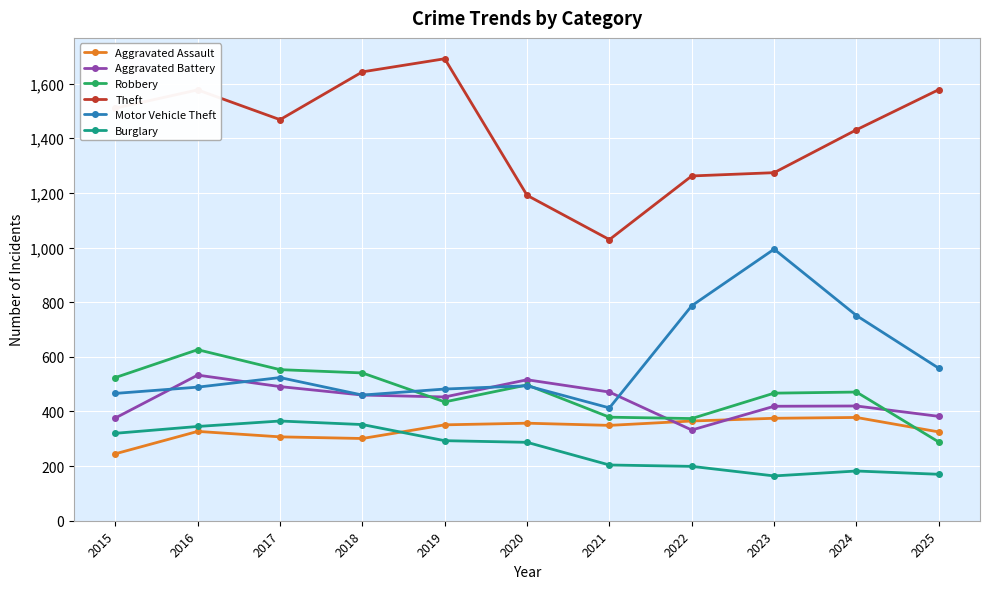

What is the minimum value shown in the chart?

164